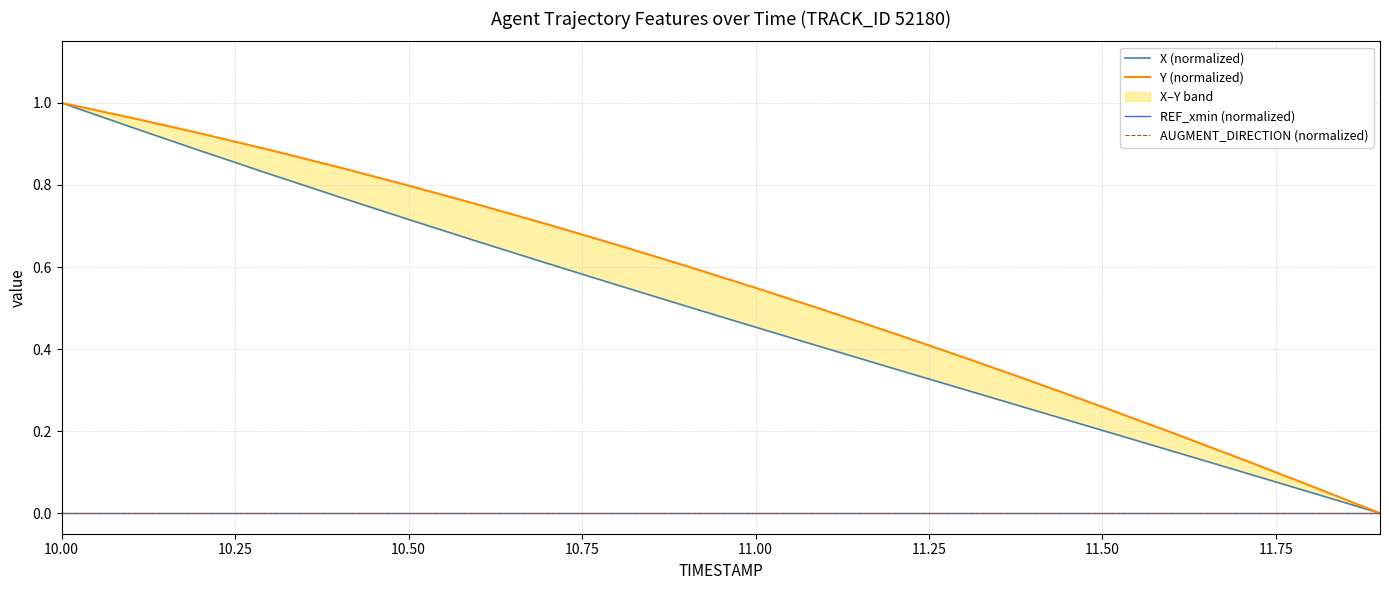

How many lines are shown in the chart?

4